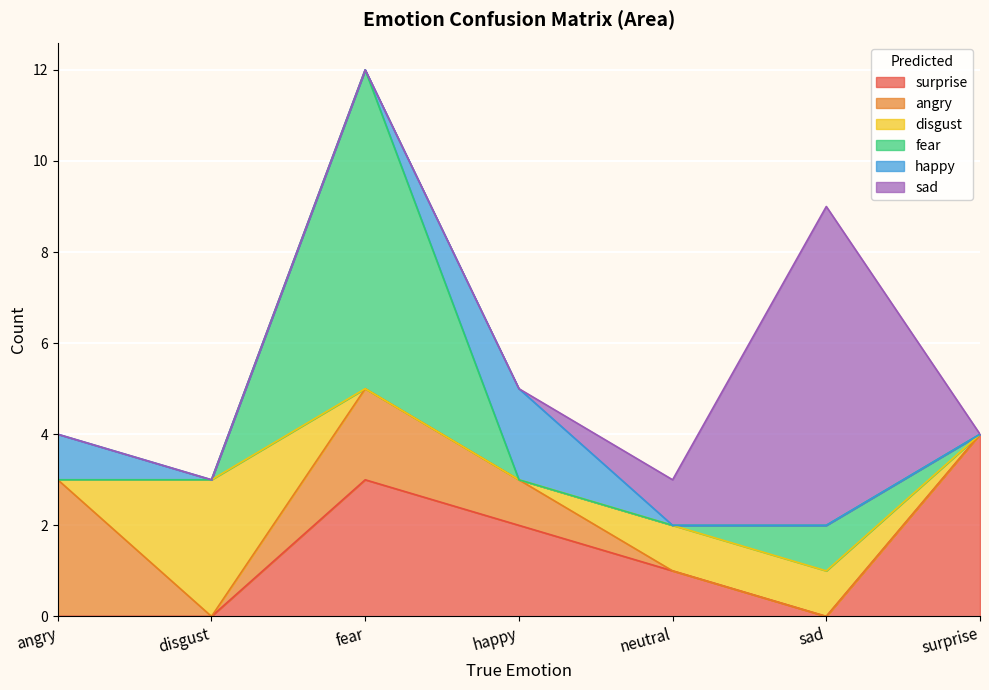

In sad, how many points are higher than both neighbors (excluding endpoints)?

1